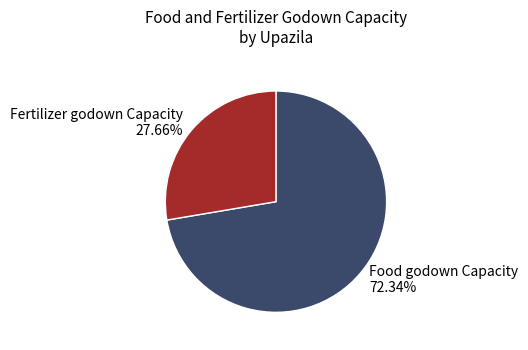

How many segments does this pie chart have?

2